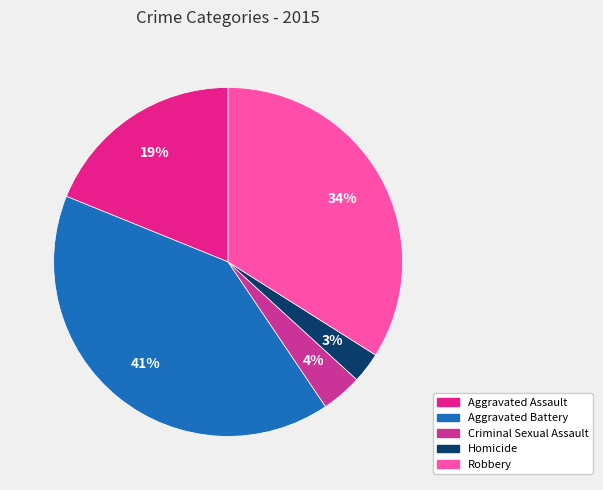

Does any single category account for the majority?

No